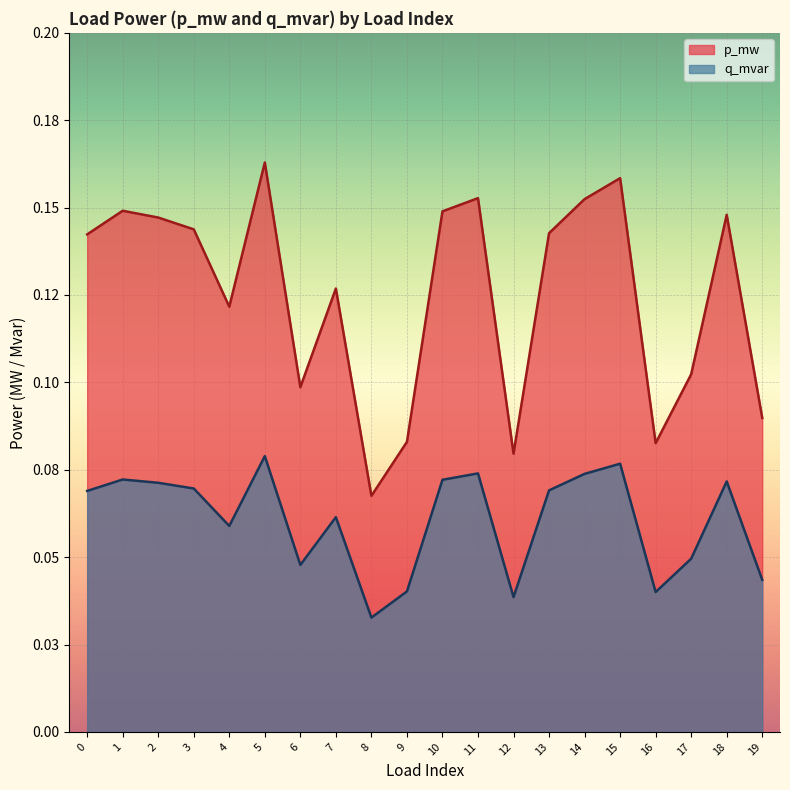

Reading right to left, what are all the values shown in this chart?

p_mw: 19=0.1	18=0.1	17=0.1	16=0.1	15=0.2	14=0.2	13=0.1	12=0.1	11=0.2	10=0.1	9=0.1	8=0.1	7=0.1	6=0.1	5=0.2	4=0.1	3=0.1	2=0.1	1=0.1	0=0.1
q_mvar: 19=0.0	18=0.1	17=0.0	16=0.0	15=0.1	14=0.1	13=0.1	12=0.0	11=0.1	10=0.1	9=0.0	8=0.0	7=0.1	6=0.0	5=0.1	4=0.1	3=0.1	2=0.1	1=0.1	0=0.1